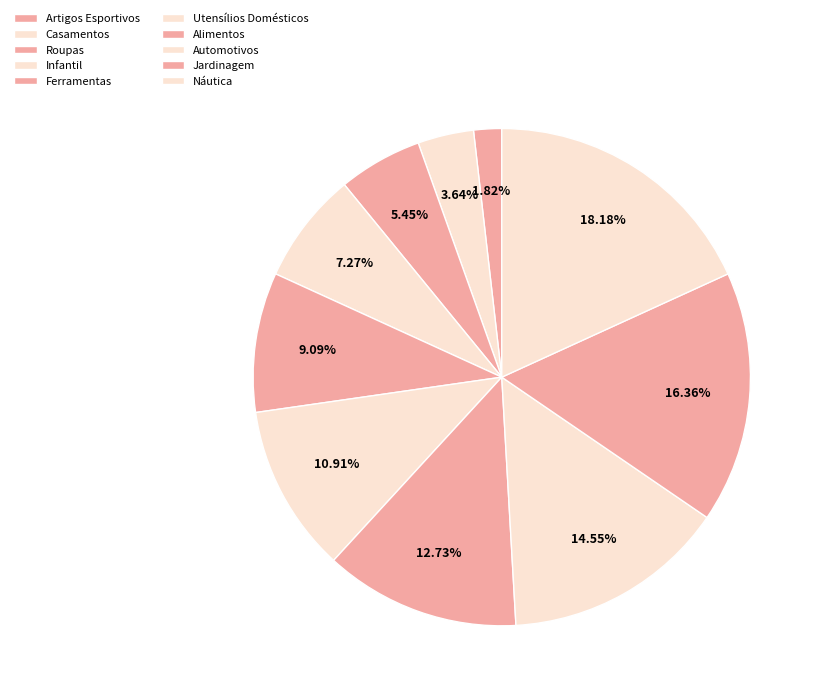

To the nearest percent, what is the difference between the largest and smallest slice percentages?

16%